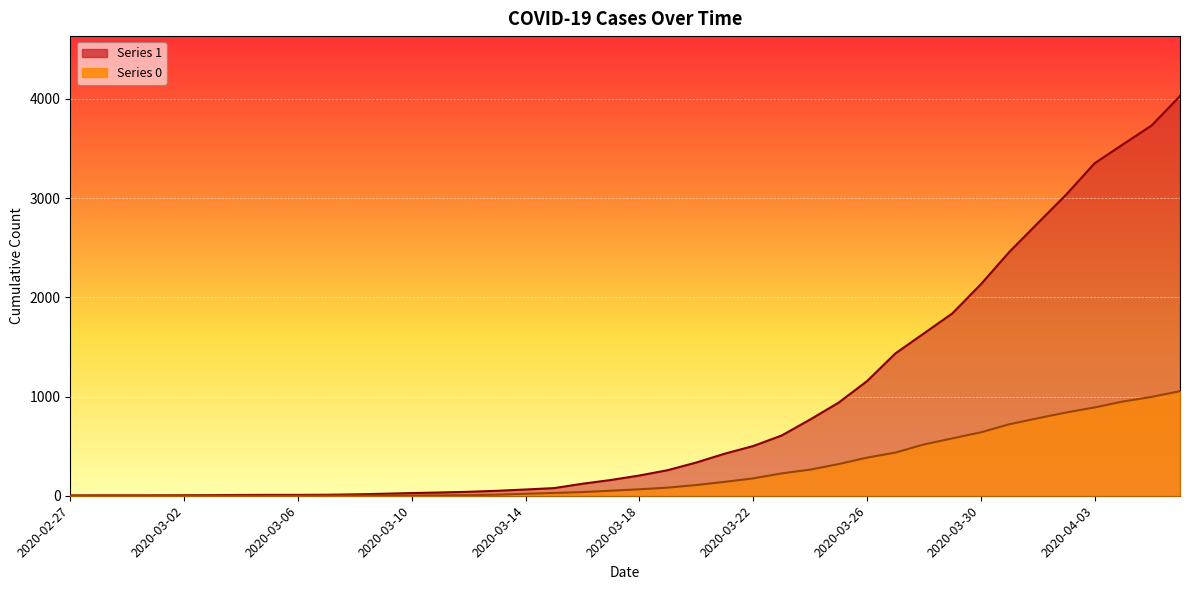

At which label does 1 first exceed 204?

2020-03-19